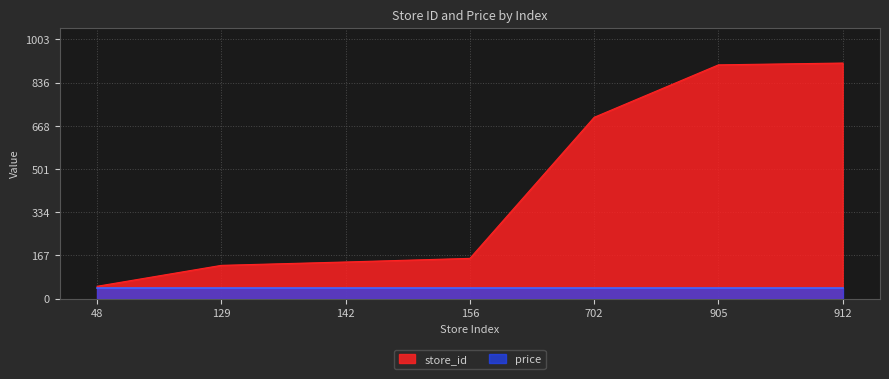

What is the difference between the values at 702 and 142?

560